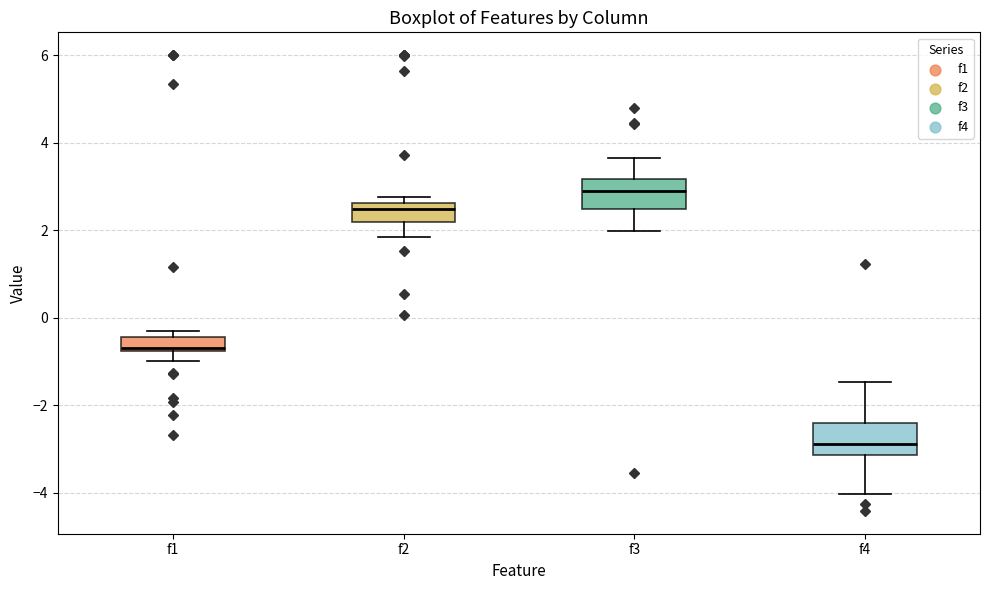

Where does the upper whisker of the box for f4 end on the y-axis? The values are not printed on the chart, so give them approximately, as read against the axis.

-1.4